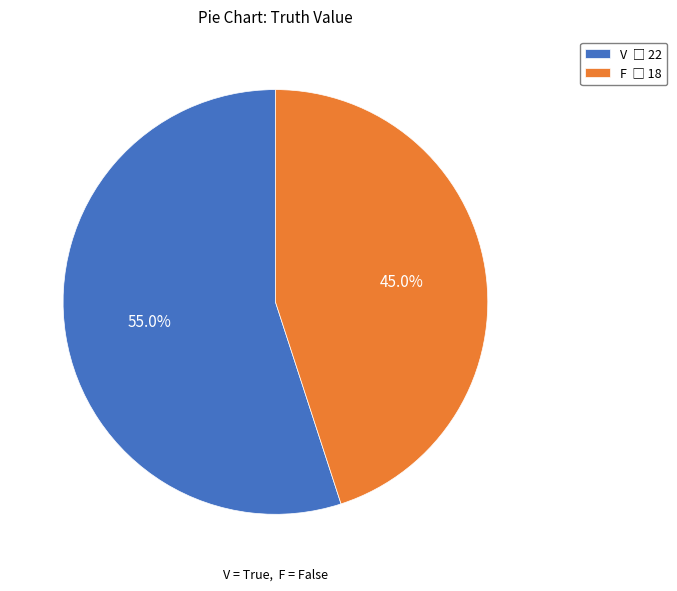

Is there a majority slice in this chart?

Yes